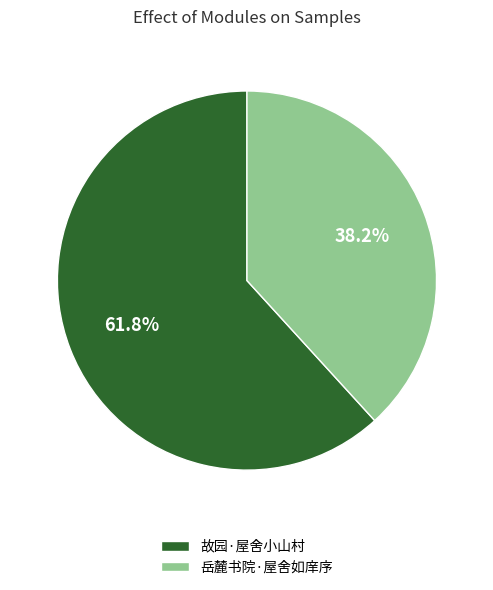

To the nearest percent, what portion does 岳麓书院·屋舍如庠序 represent?

38%